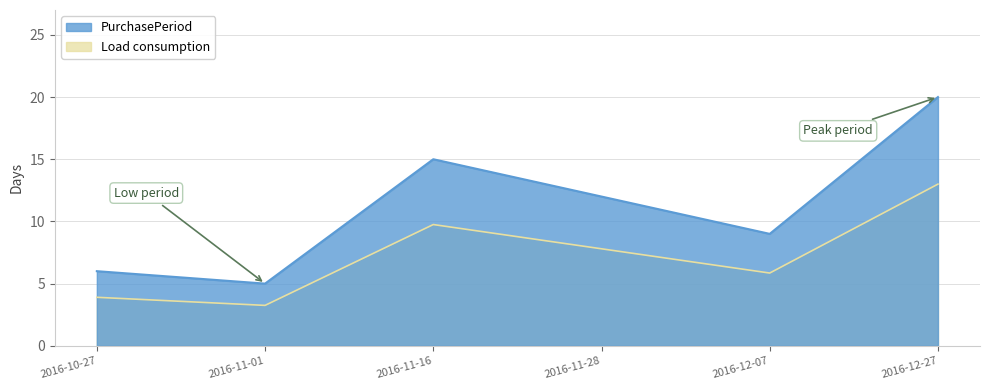

How many lines are shown in the chart?

1